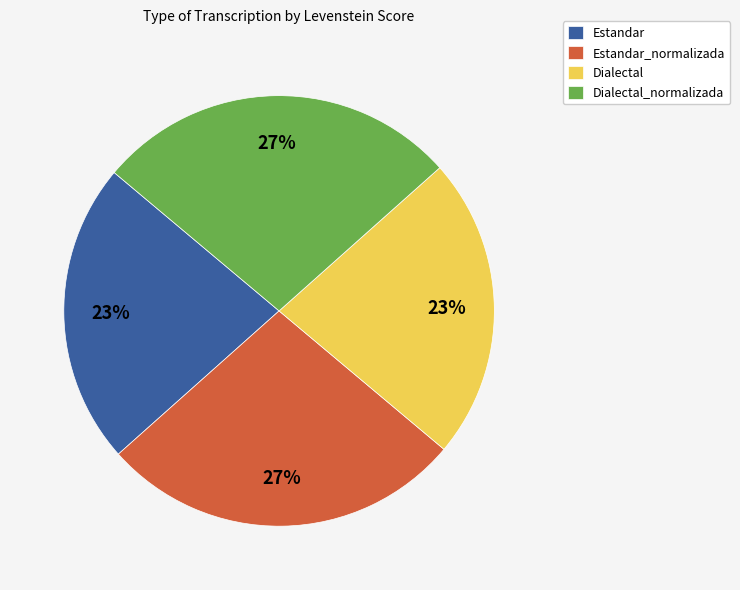

To the nearest percent, what is the average slice percentage?

25%